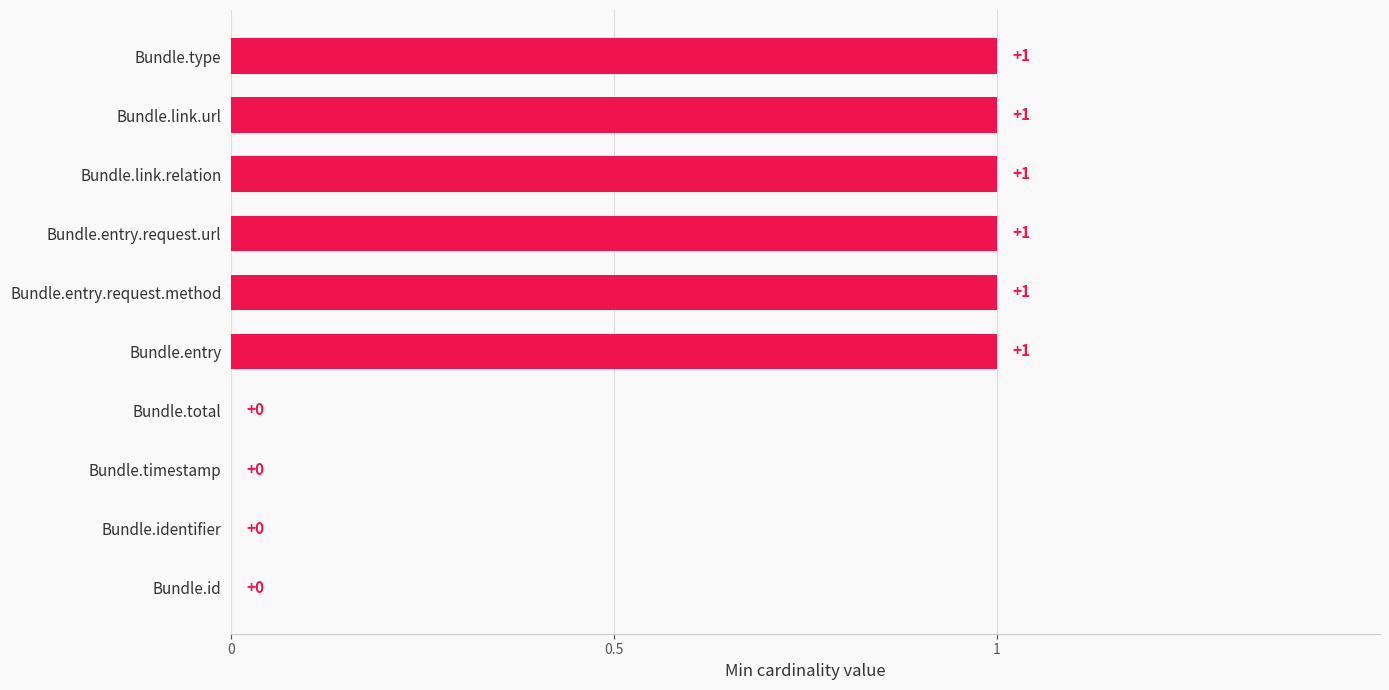

Is it true that the value at Bundle.entry is 0?

False